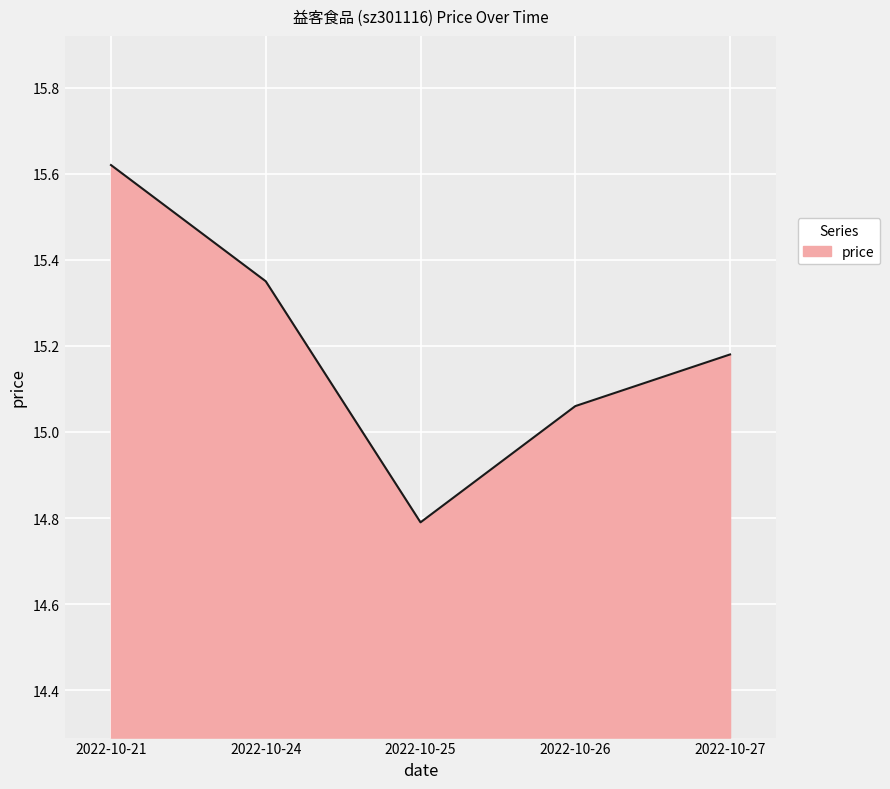

Does the chart have visible grid lines?

Yes